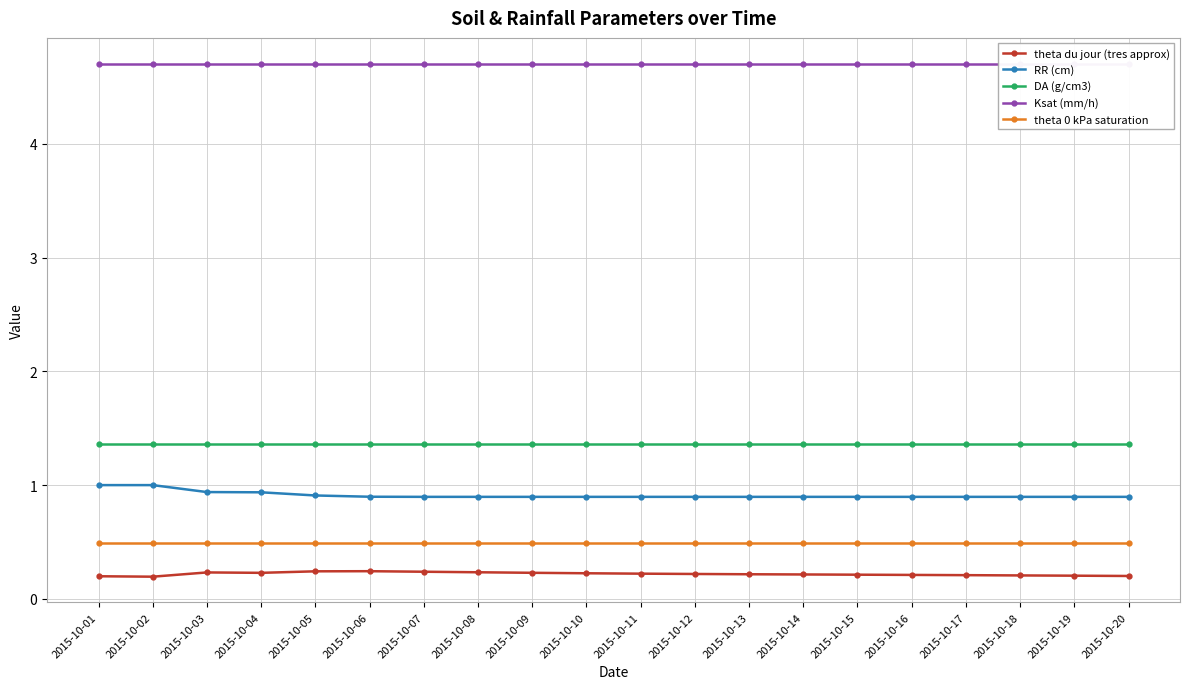

What is the minimum value for Ksat (mm/h)?

4.7